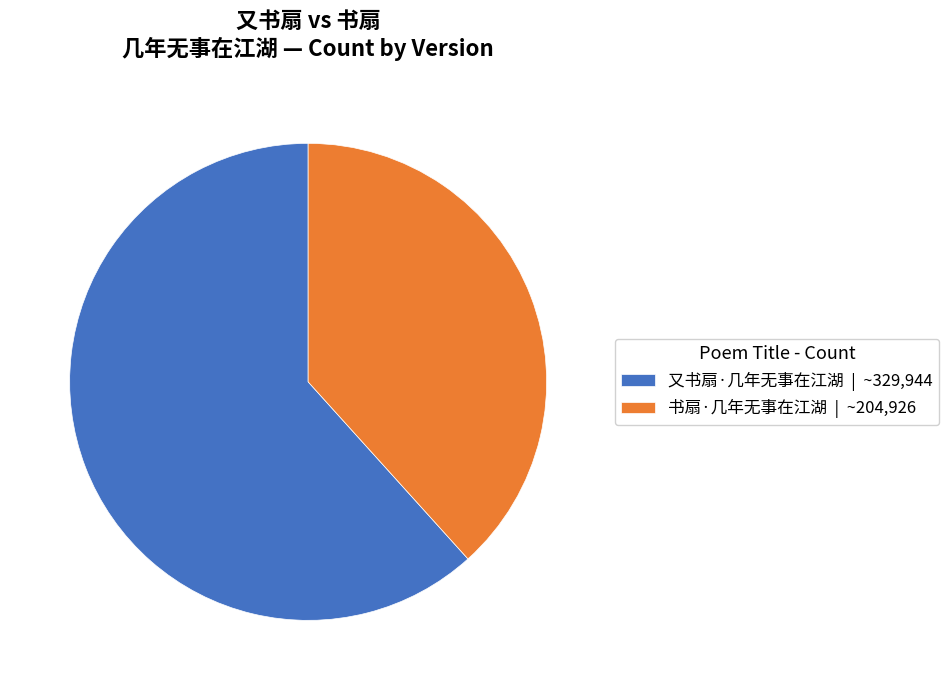

Which slice represents more than half of the pie?

又书扇·几年无事在江湖